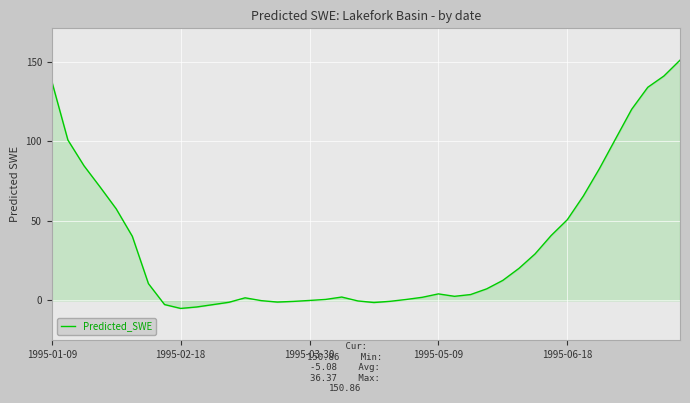

What is the difference between the maximum and minimum values?

155.9